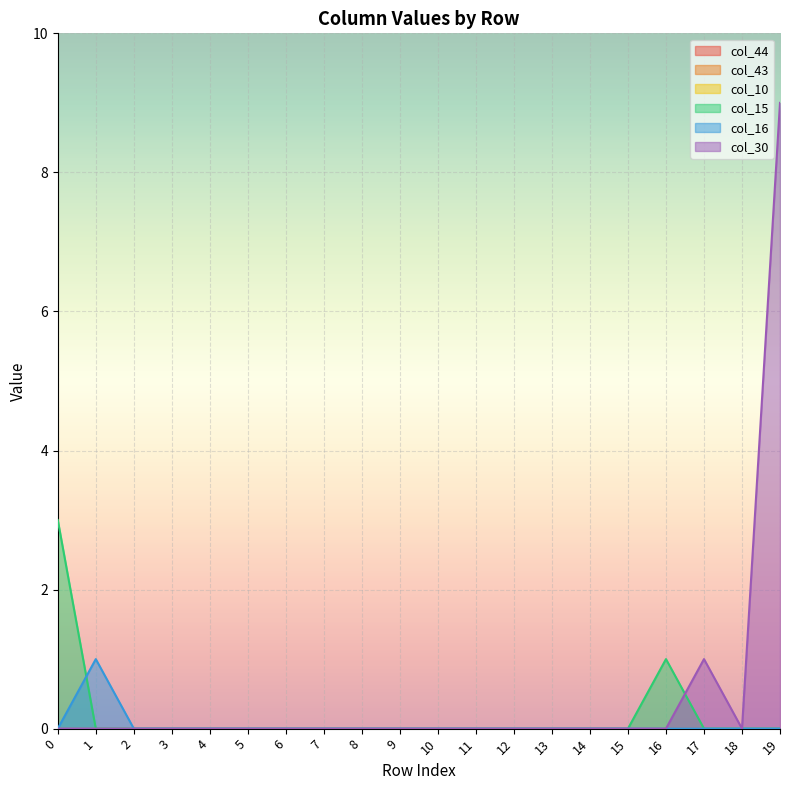

Between which two adjacent categories do col_30 and col_15 first intersect?

16 and 17